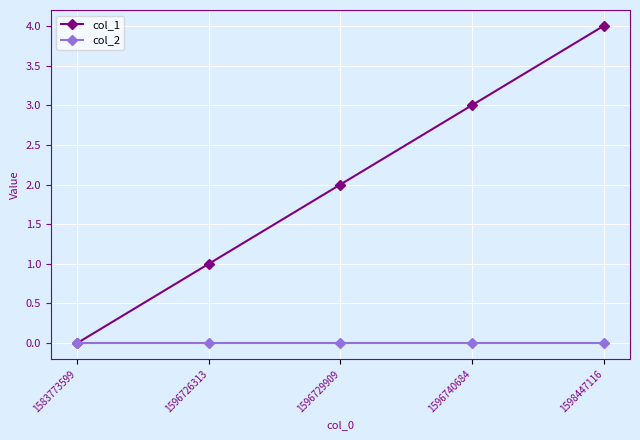

At which category does the chart reach its peak across all series?

1598447116